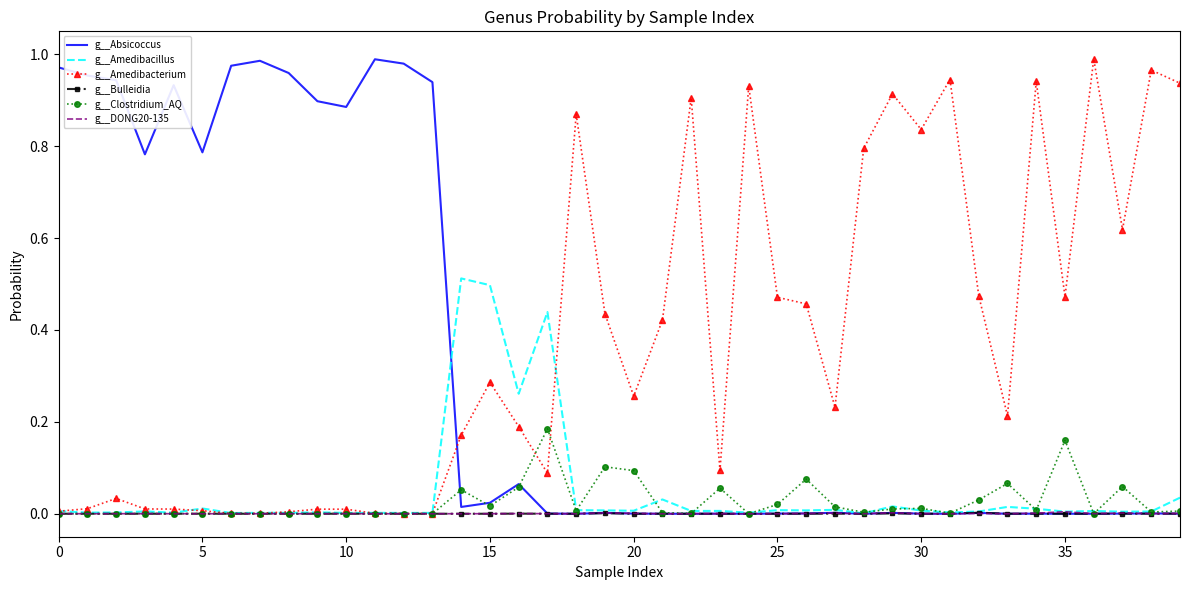

Which series has the largest total across all categories?

g__Amedibacterium